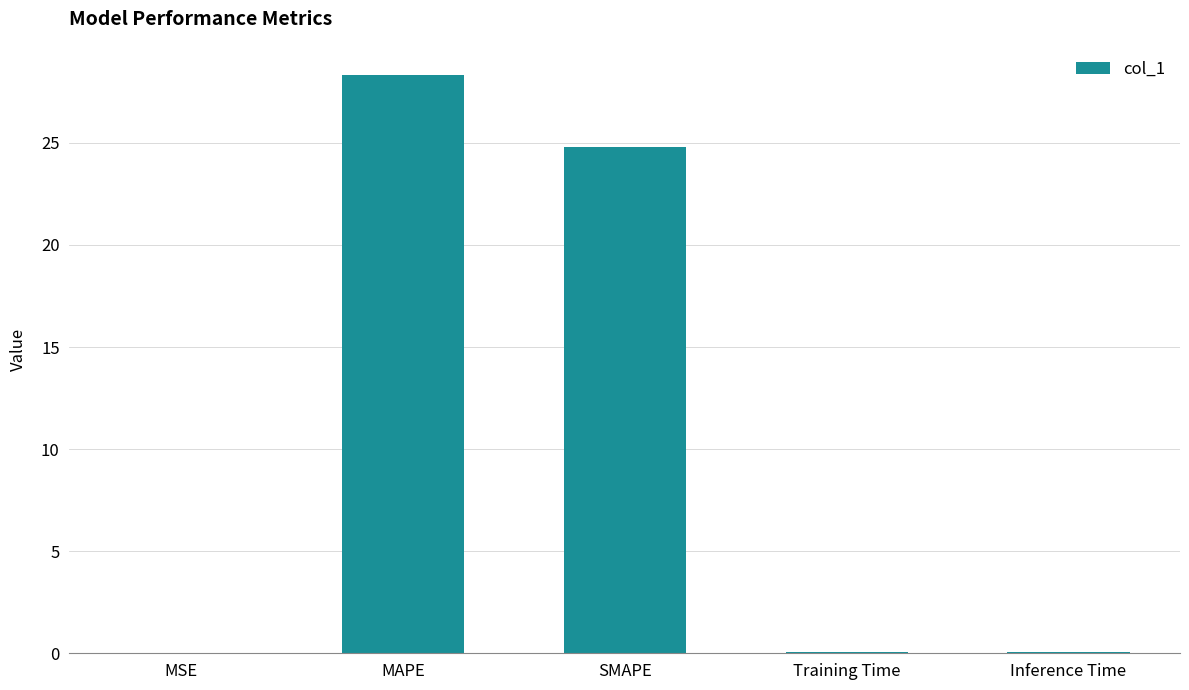

What is the average value?

10.6